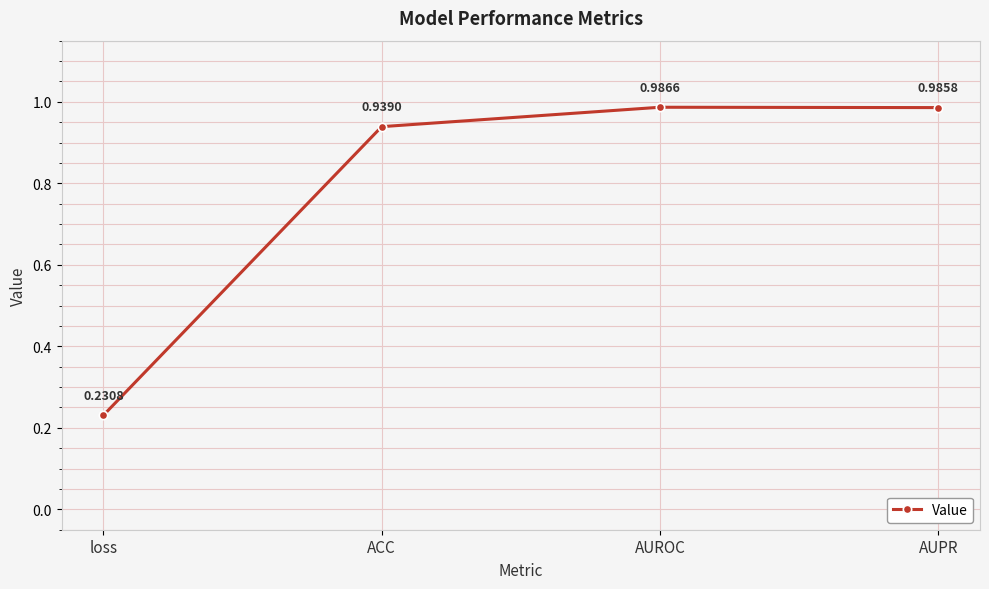

List the labels in order of value, smallest first.

loss, ACC, AUPR, AUROC